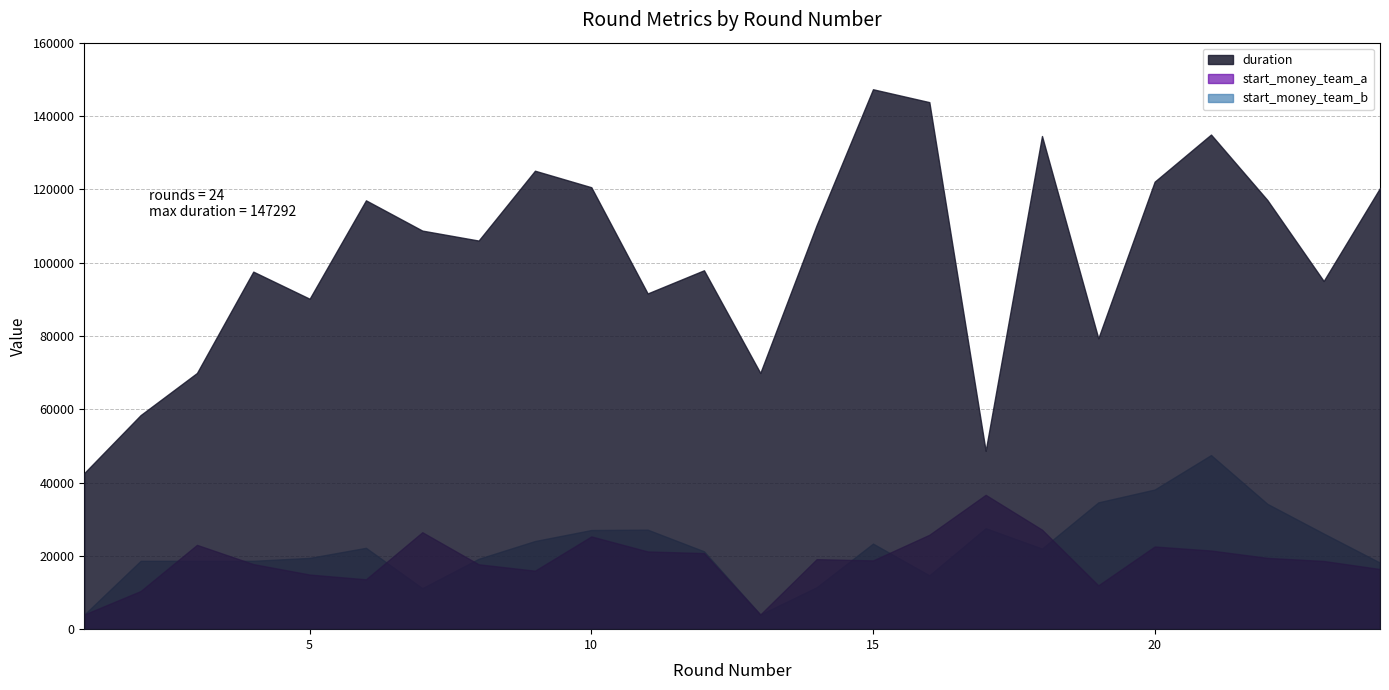

At how many categories does at least one series exceed 53206?

22